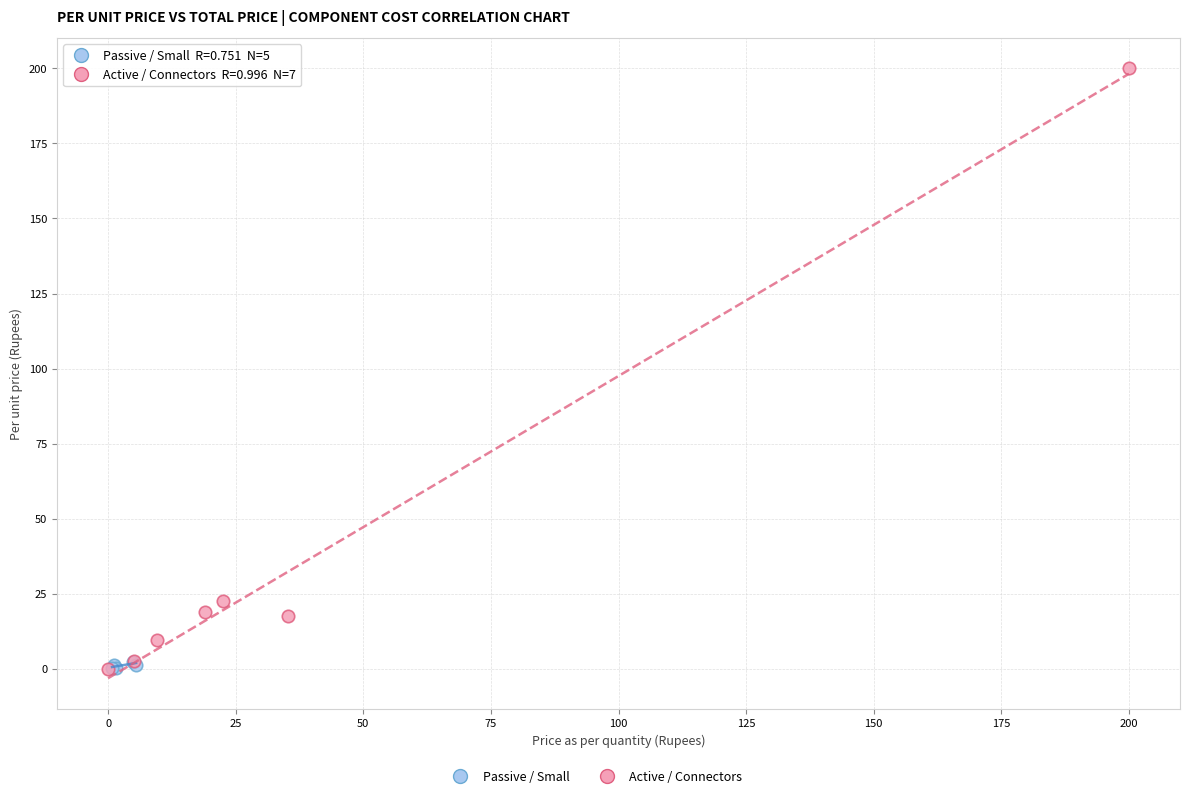

Which series has the largest Y range (max minus min)?

Active / Connectors